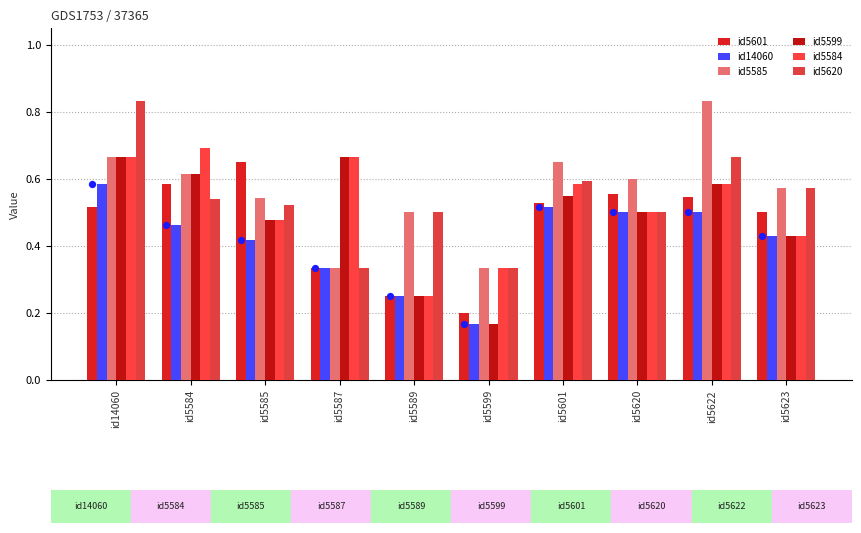

Which series has the largest total across all categories?

id5585